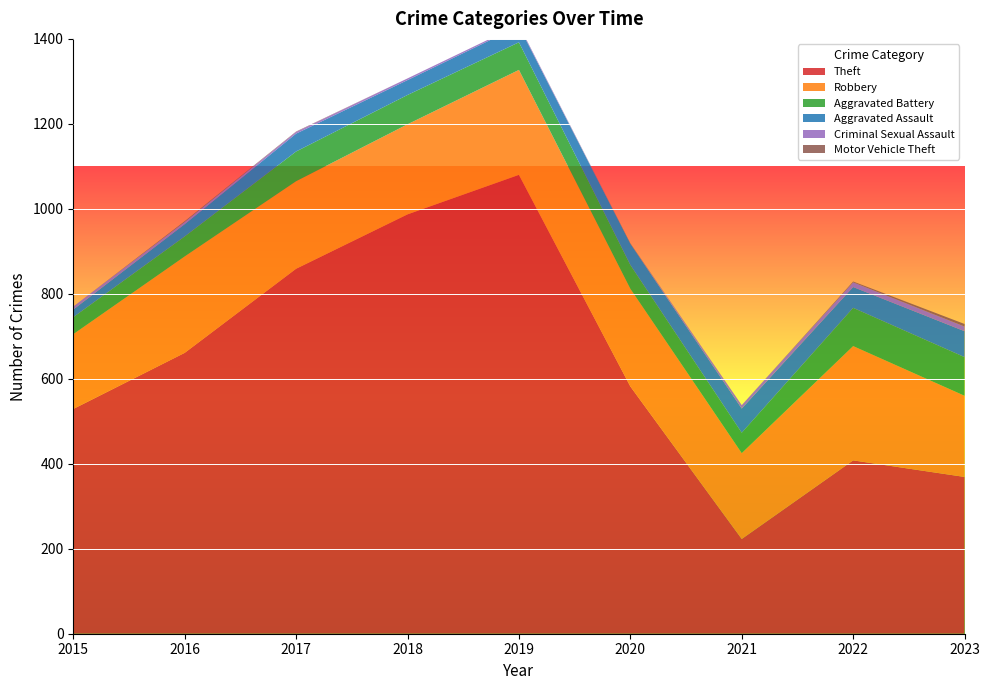

Reading right to left, transcribe all the data shown in this chart.

Theft: 369	408	223	582	1080	987	859	661	529
Robbery: 191	269	202	230	247	212	206	227	176
Aggravated Battery: 91	90	48	56	65	69	70	47	40
Aggravated Assault: 61	49	57	50	38	35	42	29	18
Criminal Sexual Assault: 11	11	8	0	3	4	4	5	7
Motor Vehicle Theft: 6	2	0	1	0	0	1	2	0